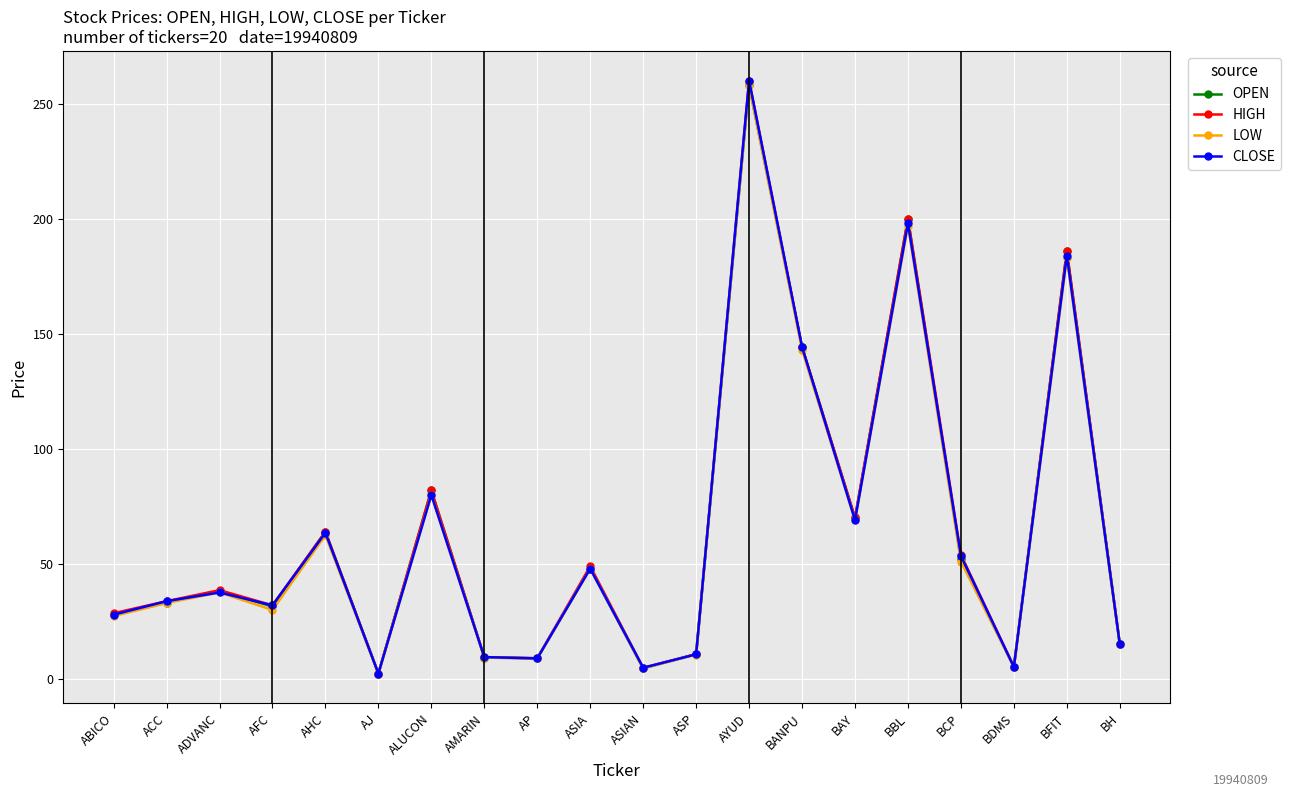

Read the HIGH value at AP.

9.0